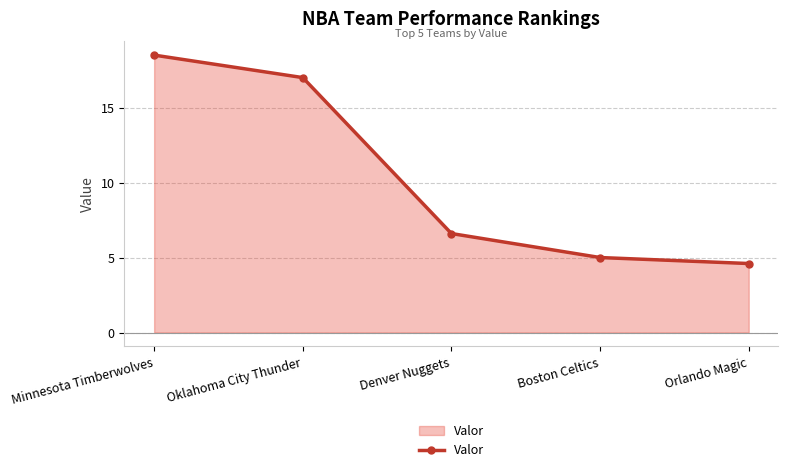

What is the change in value from Denver Nuggets to Boston Celtics?

-1.6